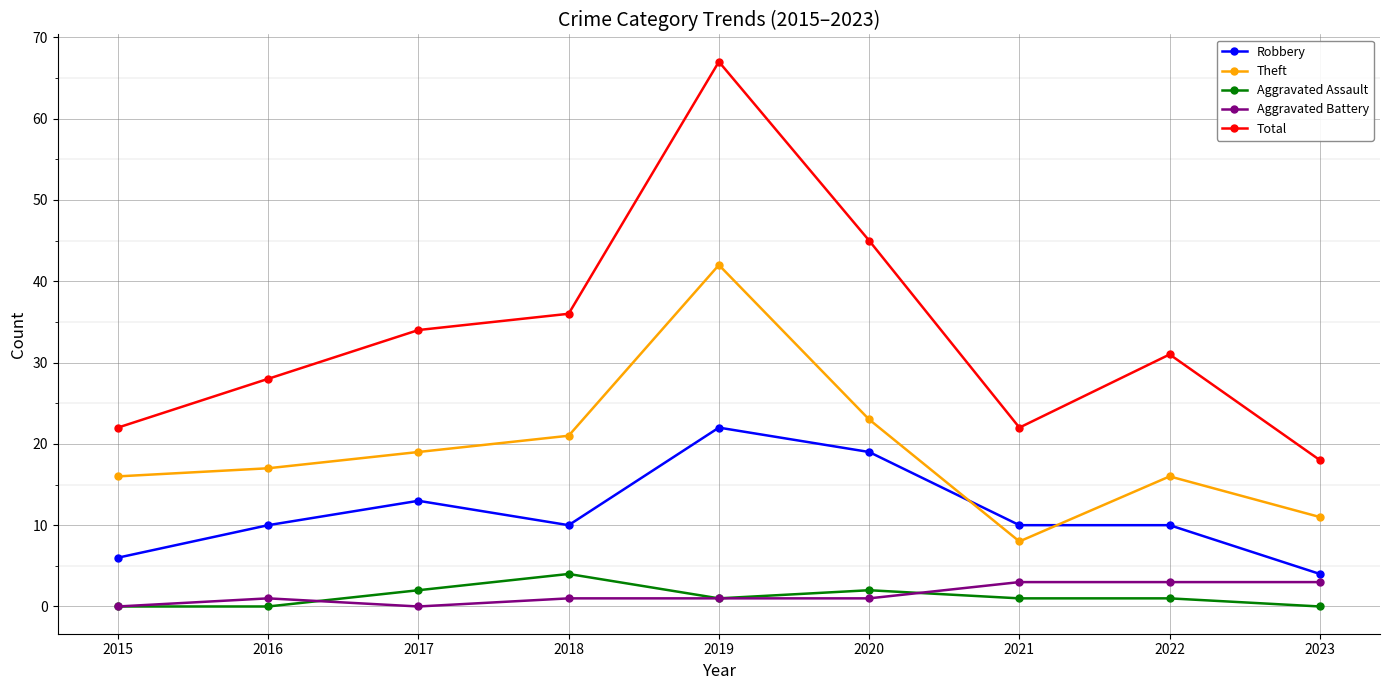

Which series changed the most between 2016 and 2017?

Total